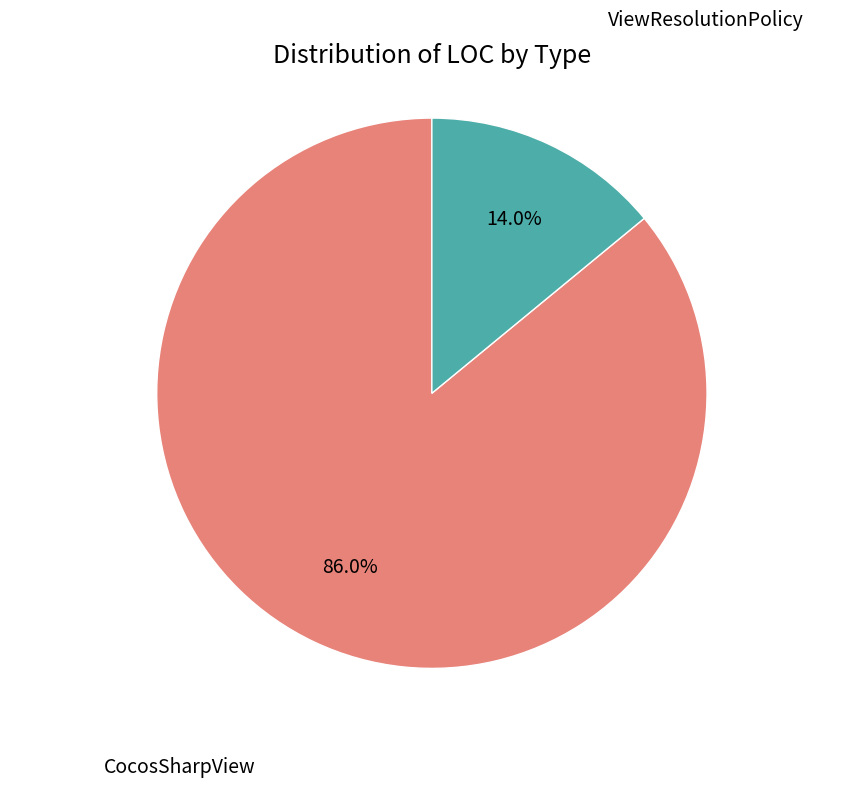

What is the majority slice?

CocosSharpView